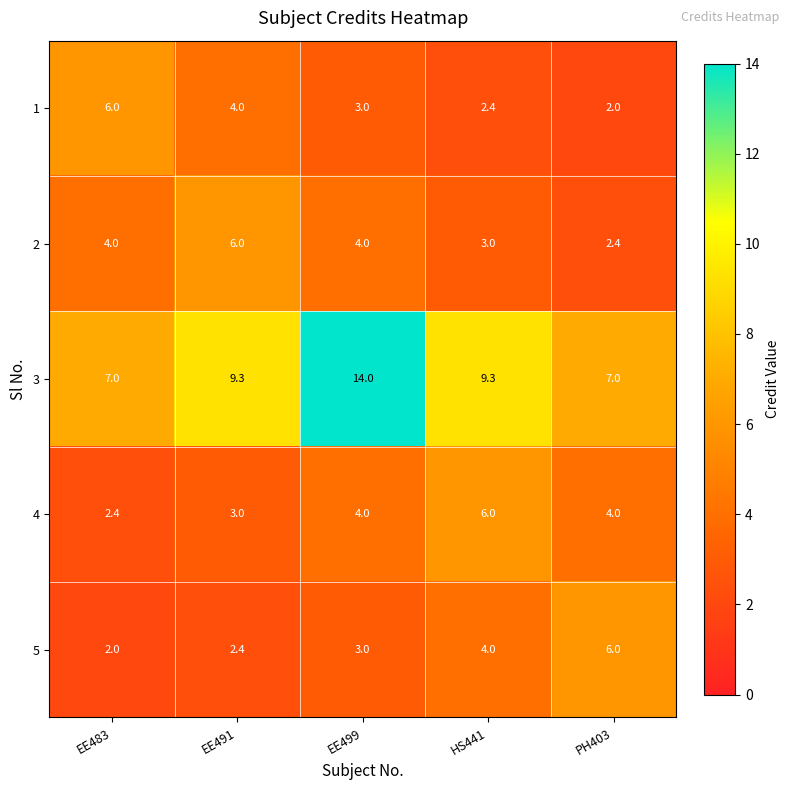

What is the difference between the maximum and minimum values in the 3 series?

7.0